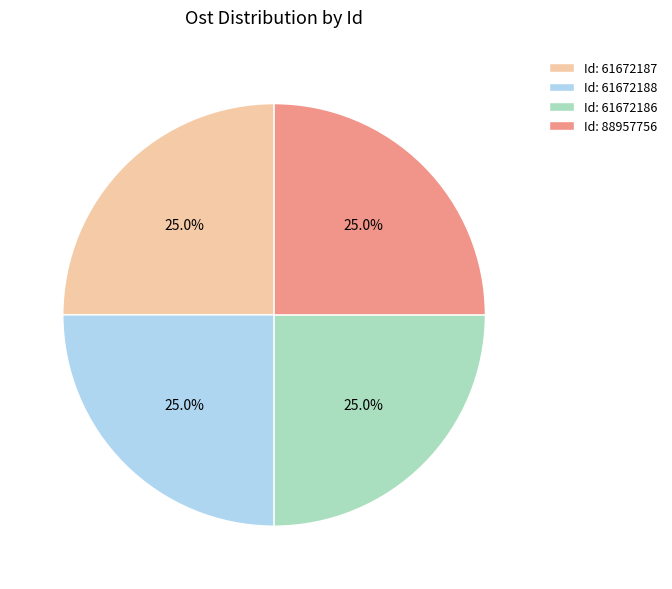

How many segments does this pie chart have?

4